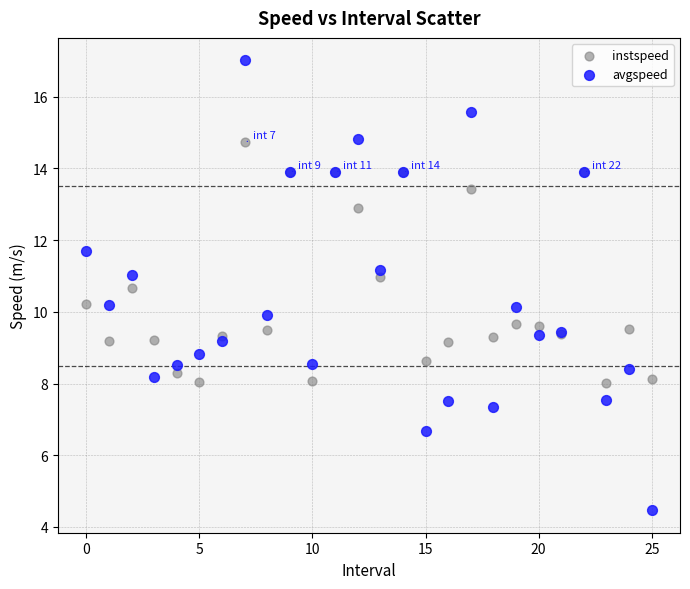

Which series reaches the maximum Y coordinate?

avgspeed